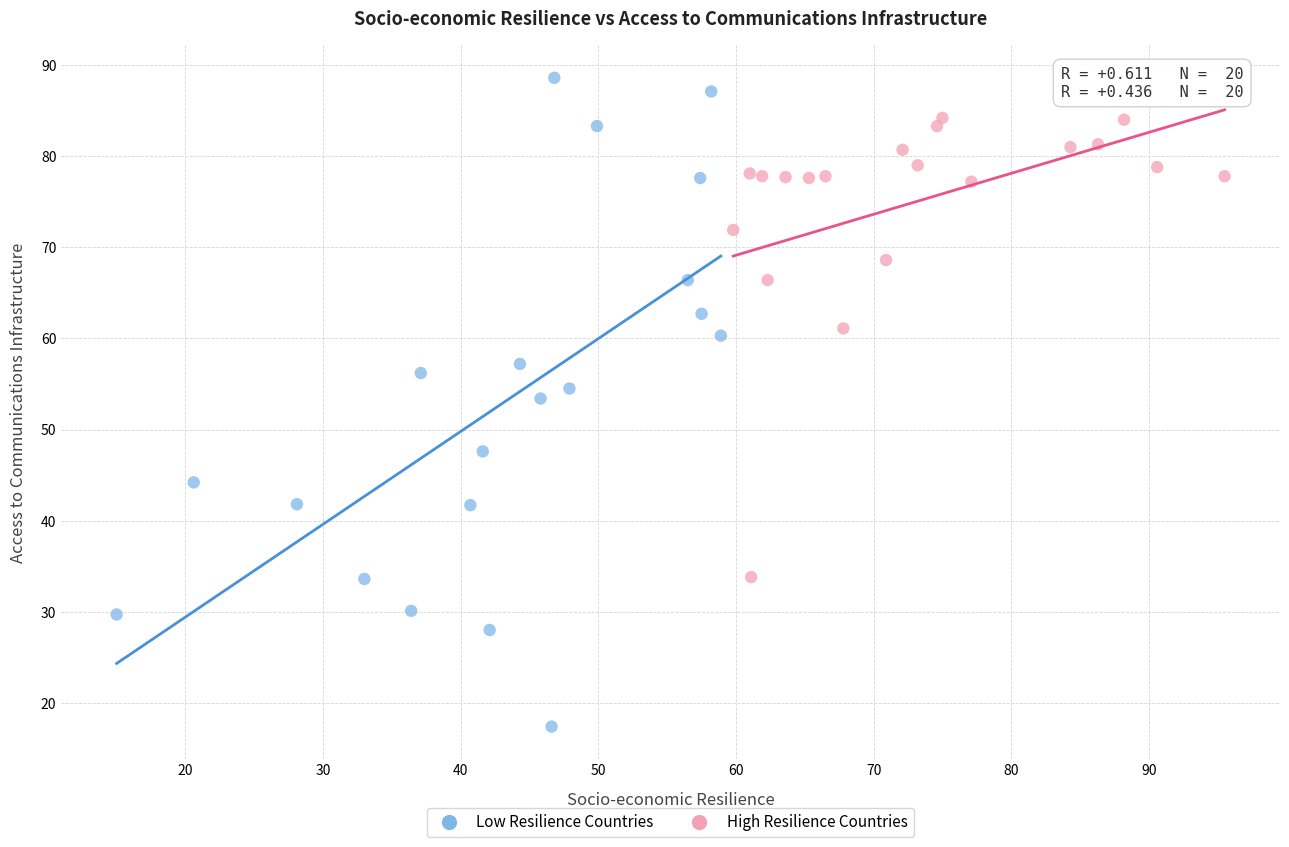

What are all the series names shown in the legend?

Low Resilience Countries, High Resilience Countries